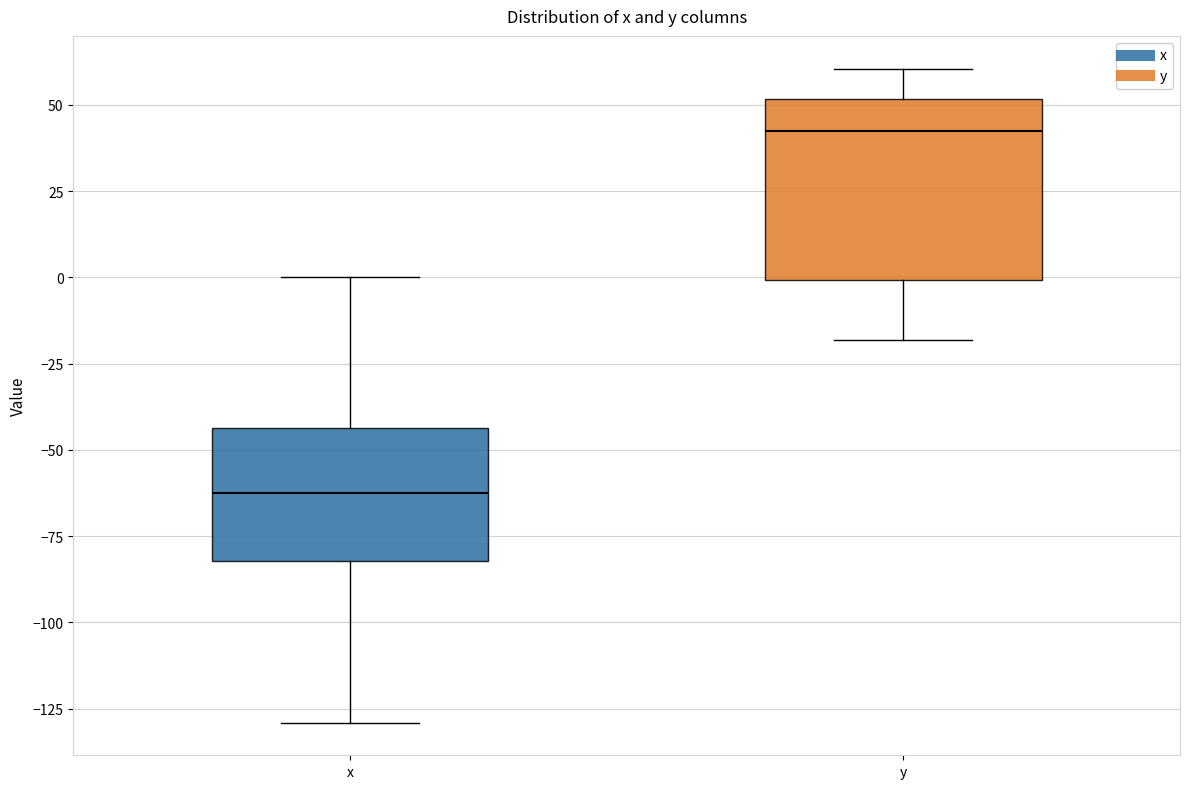

Which box is the tallest, from its lower edge to its upper edge?

y